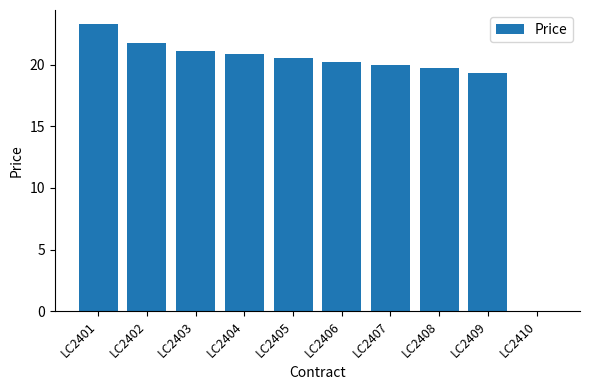

Approximately how many times larger is the value at LC2403 compared to LC2407?

1.1